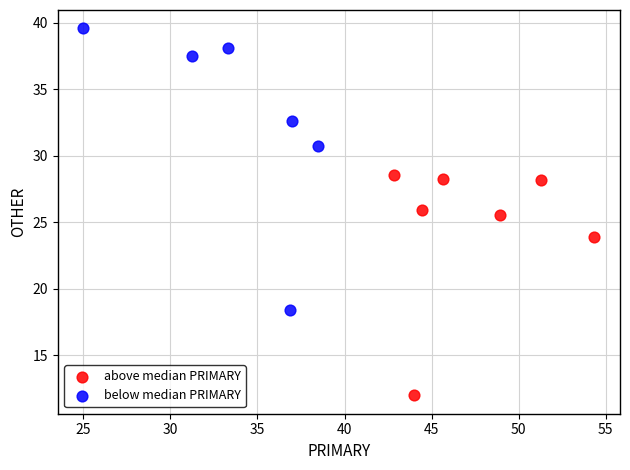

Which series contains the highest Y value?

below median PRIMARY